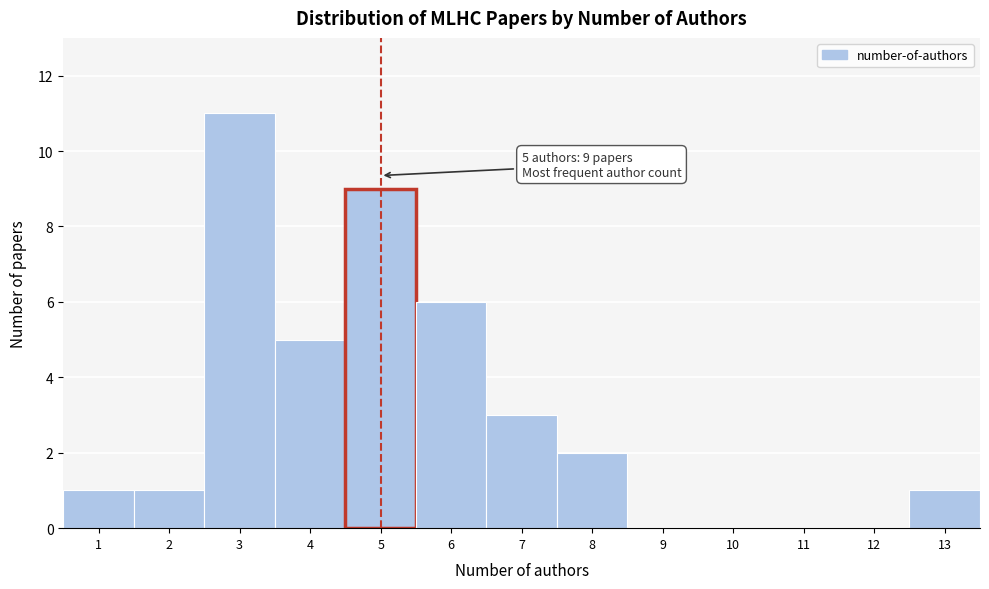

Reading left to right, what are all the values shown in this chart?

1=1	2=1	3=11	4=5	5=9	6=6	7=3	8=2	9=0	10=0	11=0	12=0	13=1